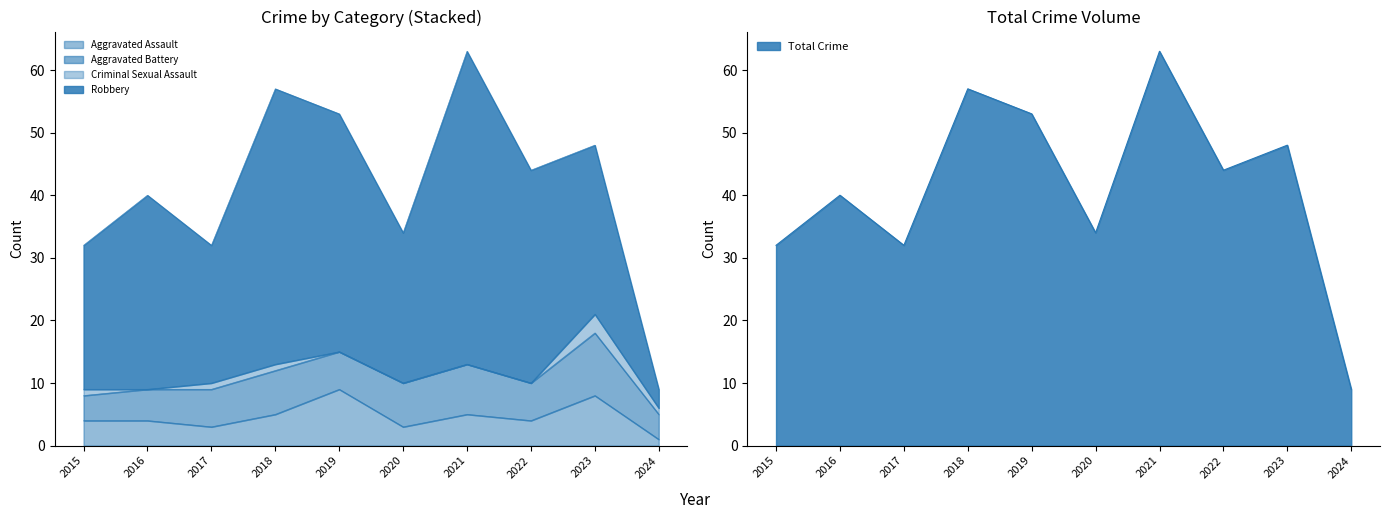

Does the chart have visible grid lines?

No